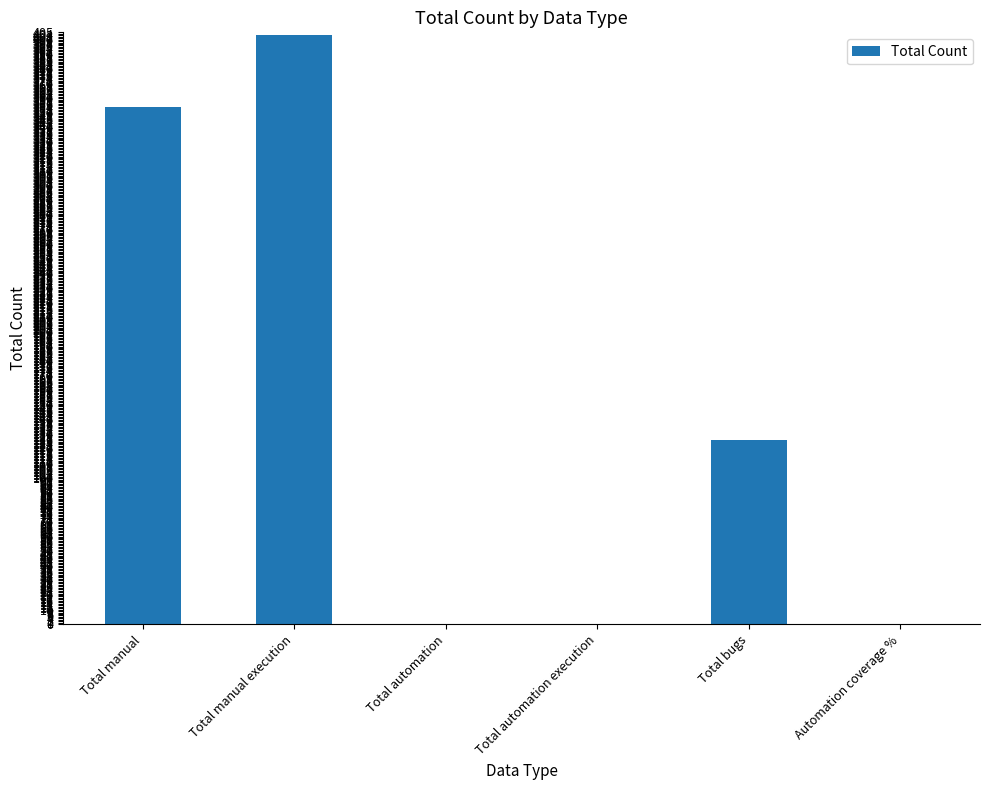

Between Total manual and Total automation, which is larger?

Total manual